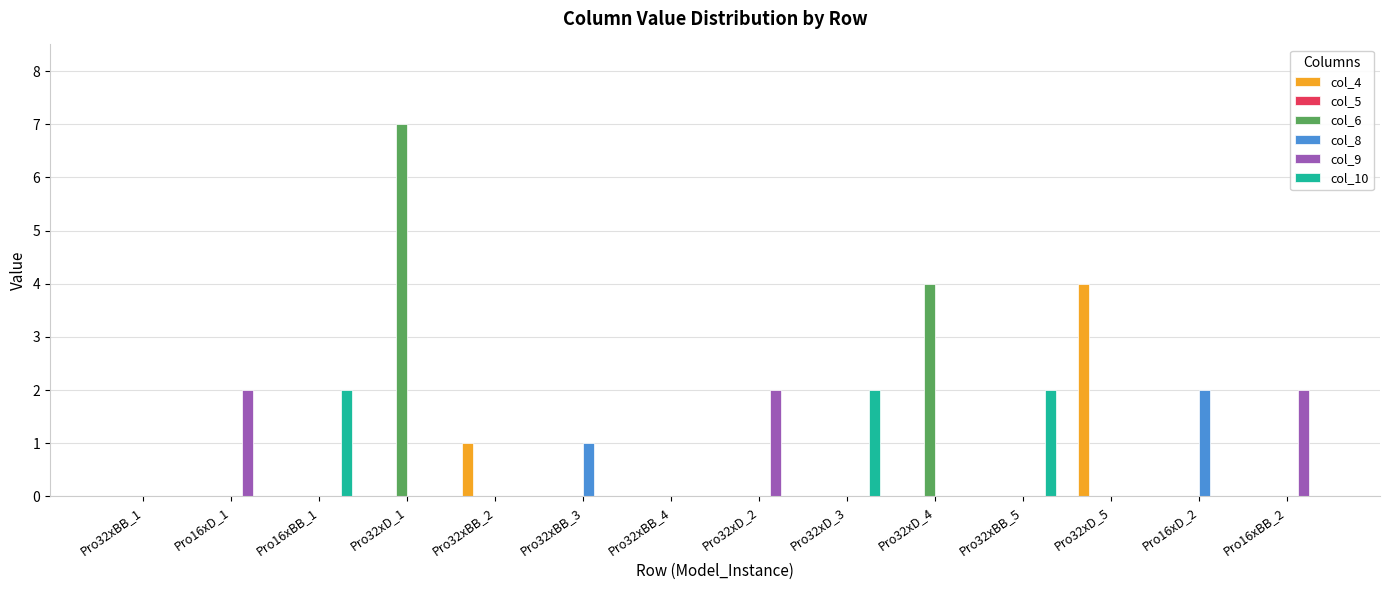

Where is col_6 nearest to the value 3?

Pro32xD_4